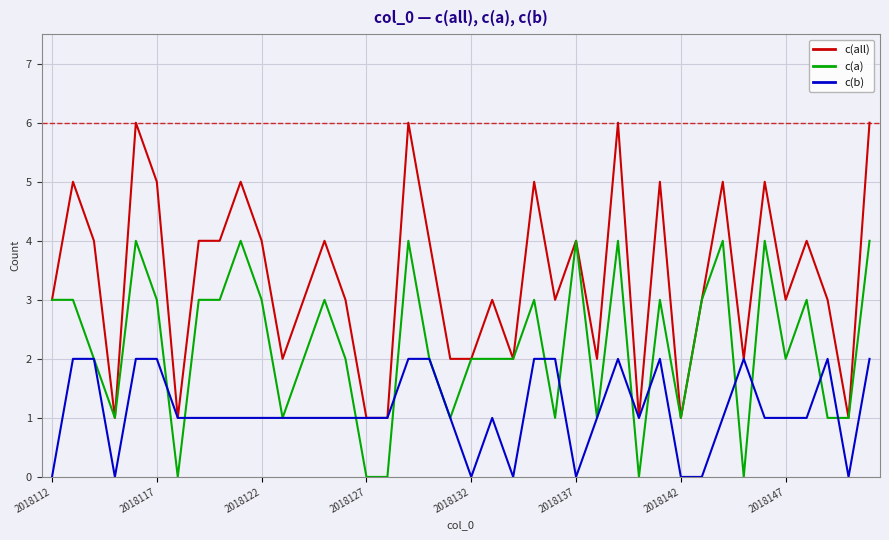

Which series has the largest total across all categories?

c(all)